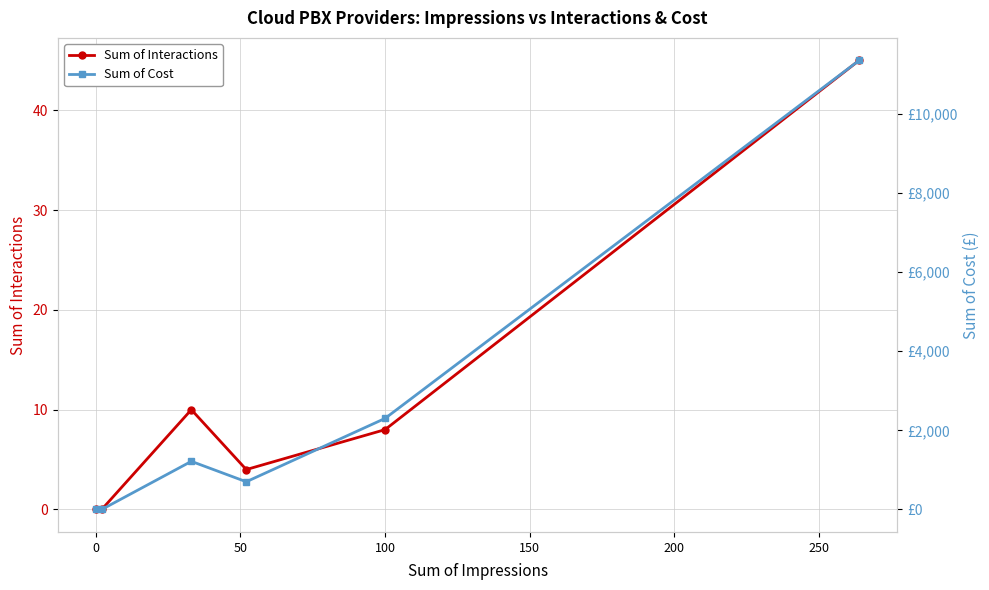

True or false: Sum of Interactions has more than 2 interior local peaks.

False